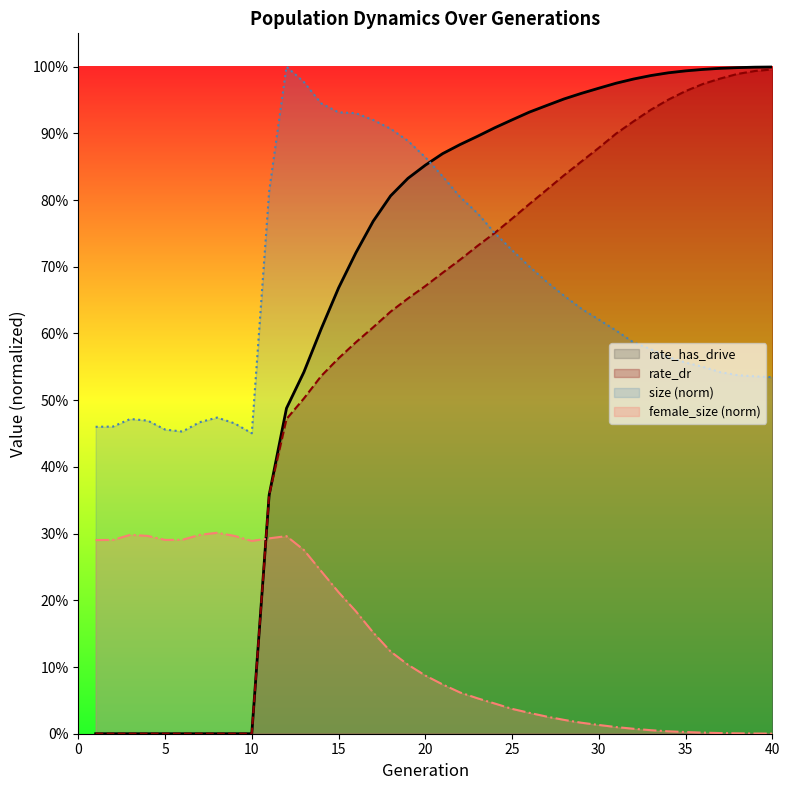

Rank the series at 13 from highest to lowest value.

size, rate_has_drive, rate_dr, female_size